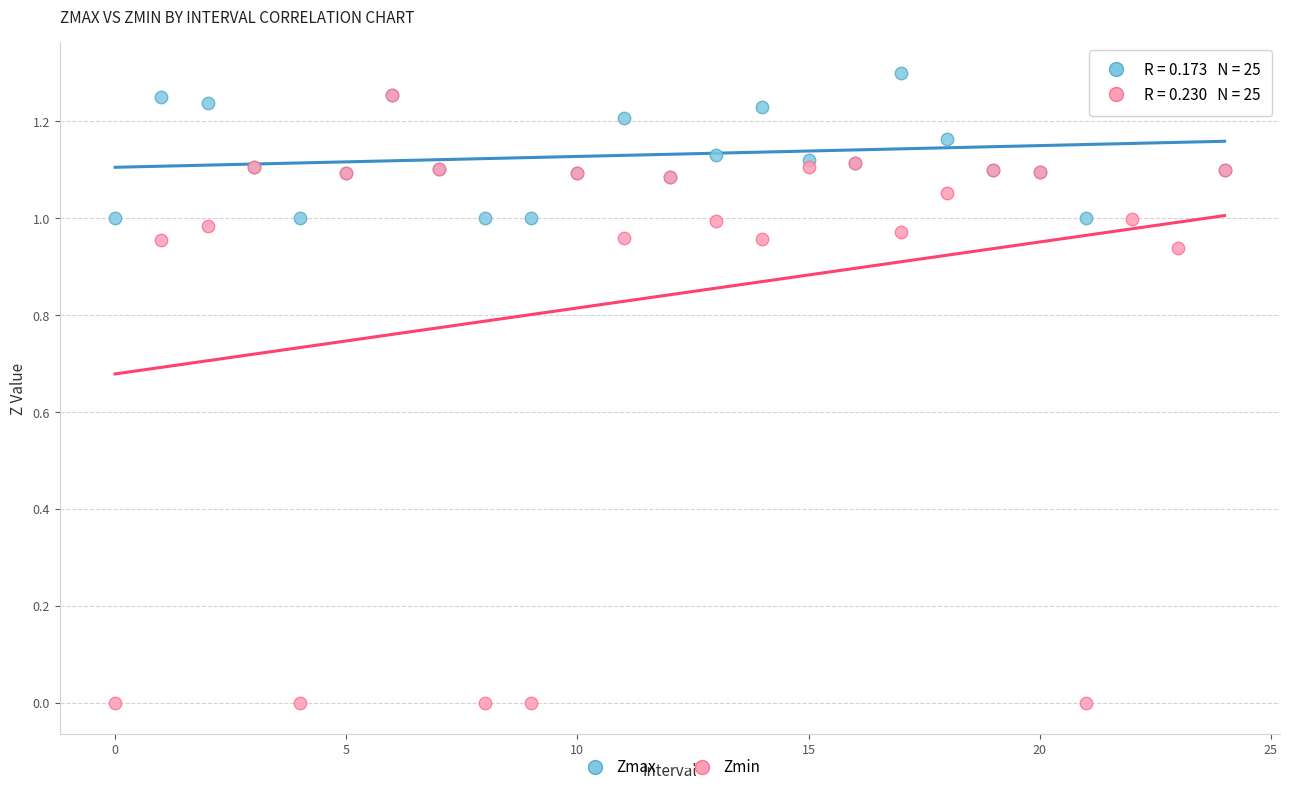

What are all the series names shown in the legend?

Zmax, Zmin